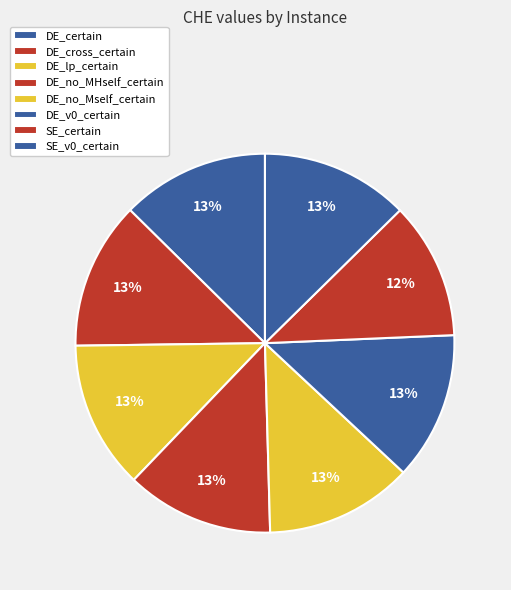

What is the total percentage of DE_v0_certain and SE_v0_certain?

25.3%